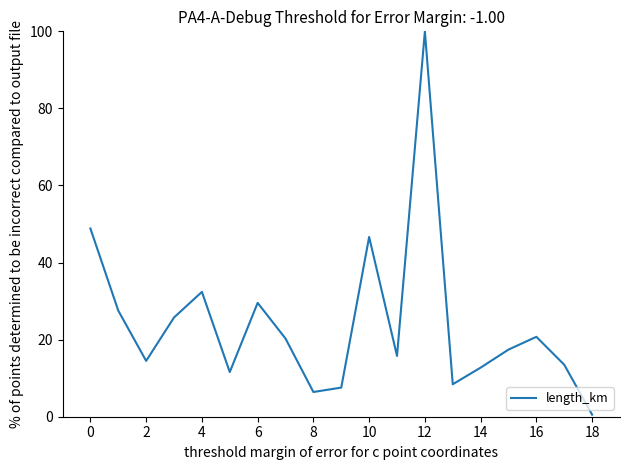

What is the greatest value displayed?

100.0